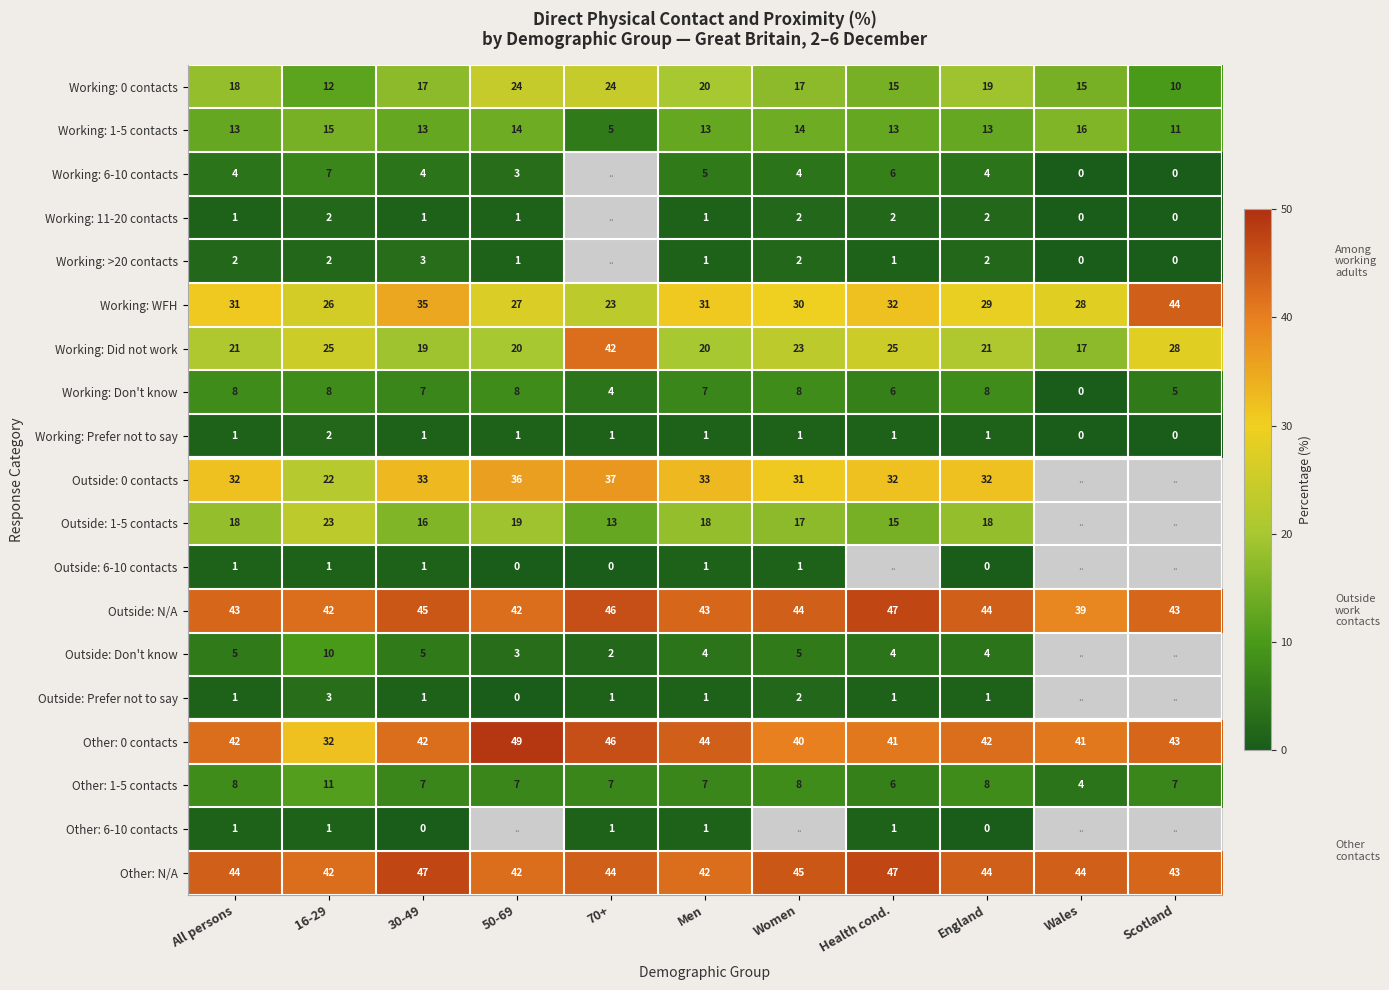

What is the difference between the maximum and minimum values in the Working: Don't know series?

8